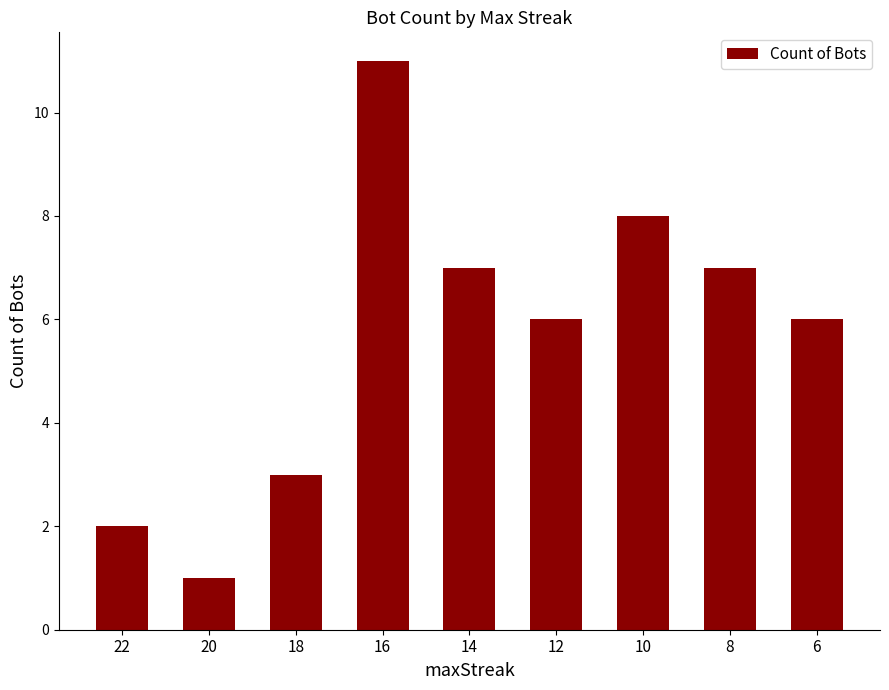

Is it true that the value at 8 is 3?

False